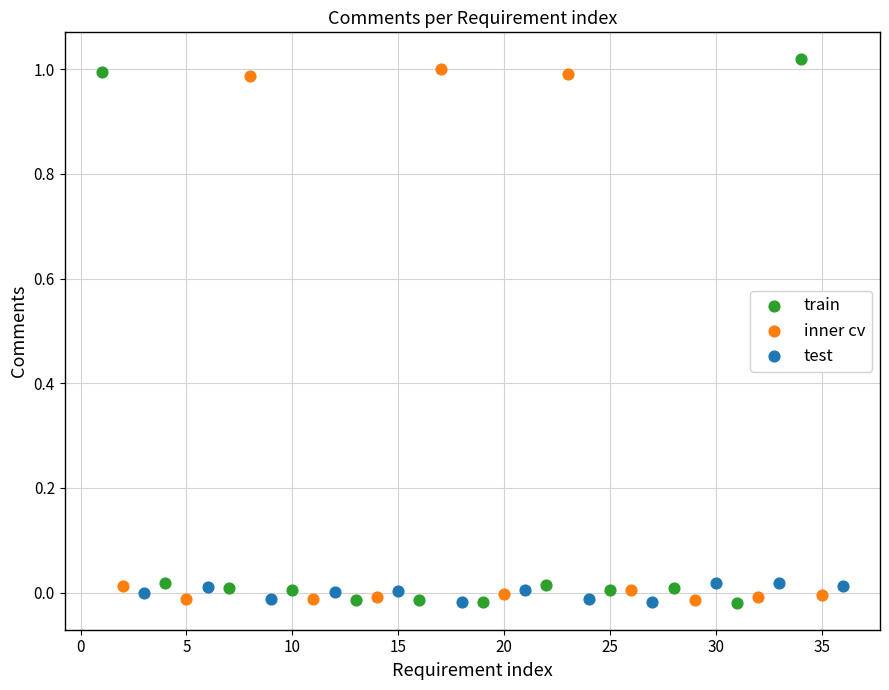

Which series has the widest spread of Y values?

train